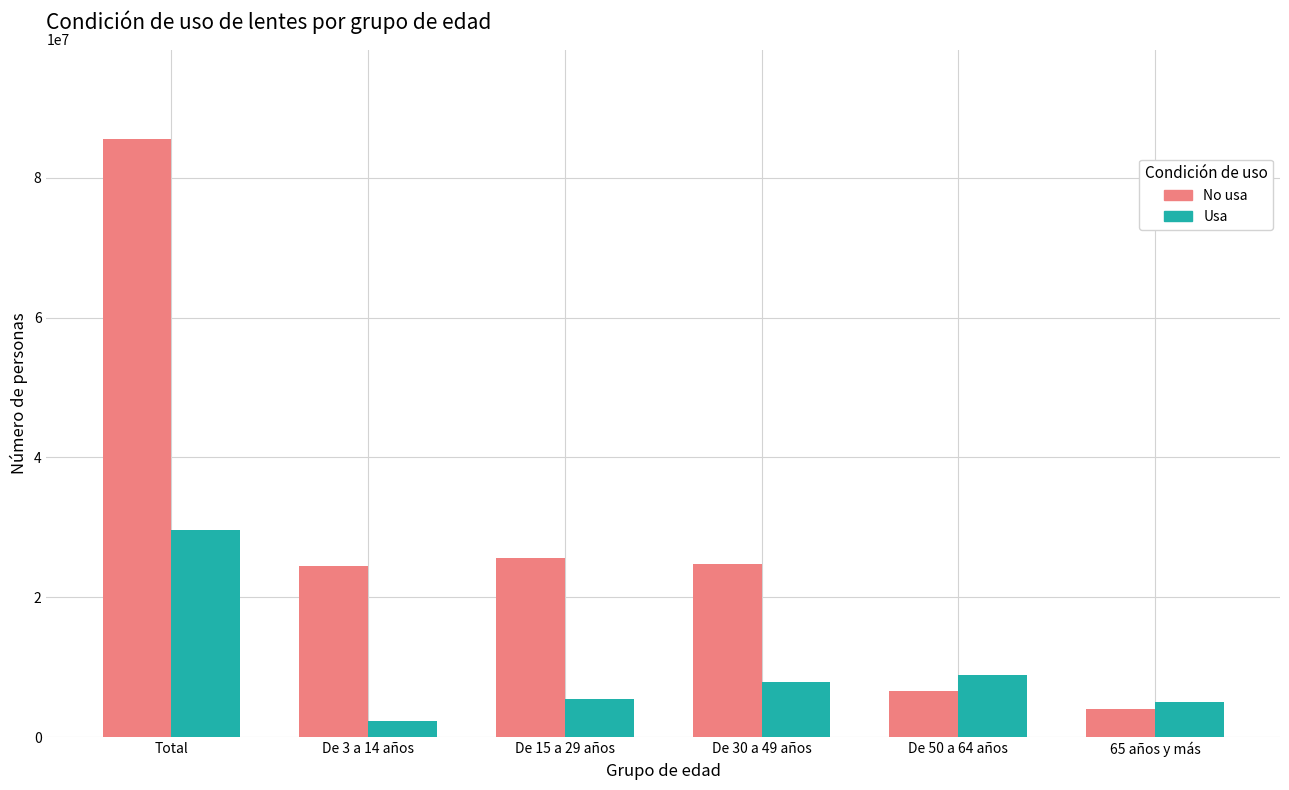

How many bars are there in each group?

2